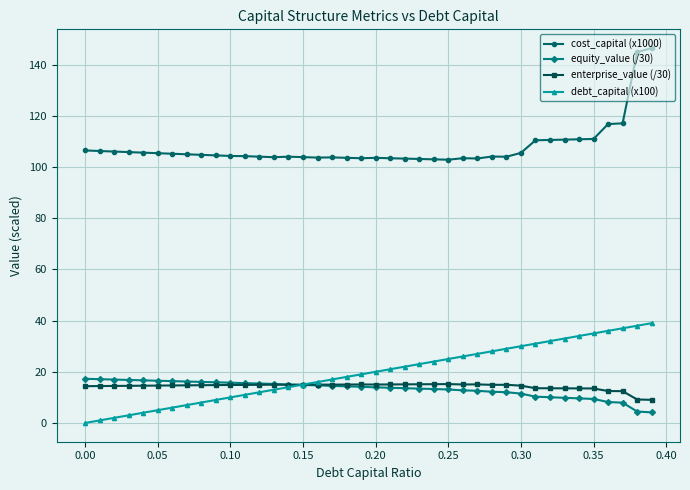

True or false: cost_capital (x1000) and debt_capital (x100) intersect in this chart.

False